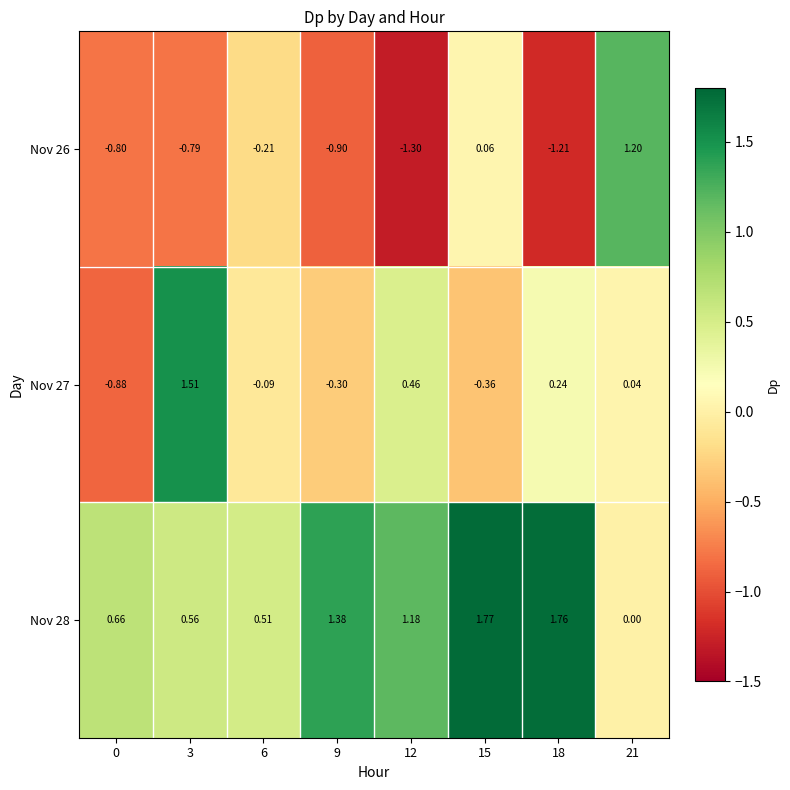

Is the value of Nov 27 at 0 greater than the value of Nov 26 at 15?

No